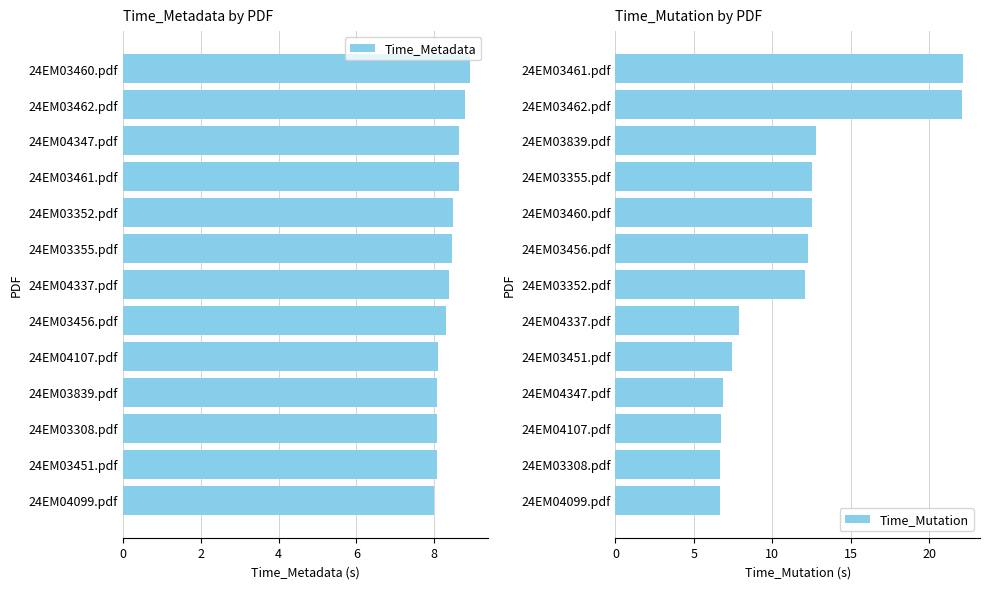

What is the minimum value for Time_Metadata?

8.0